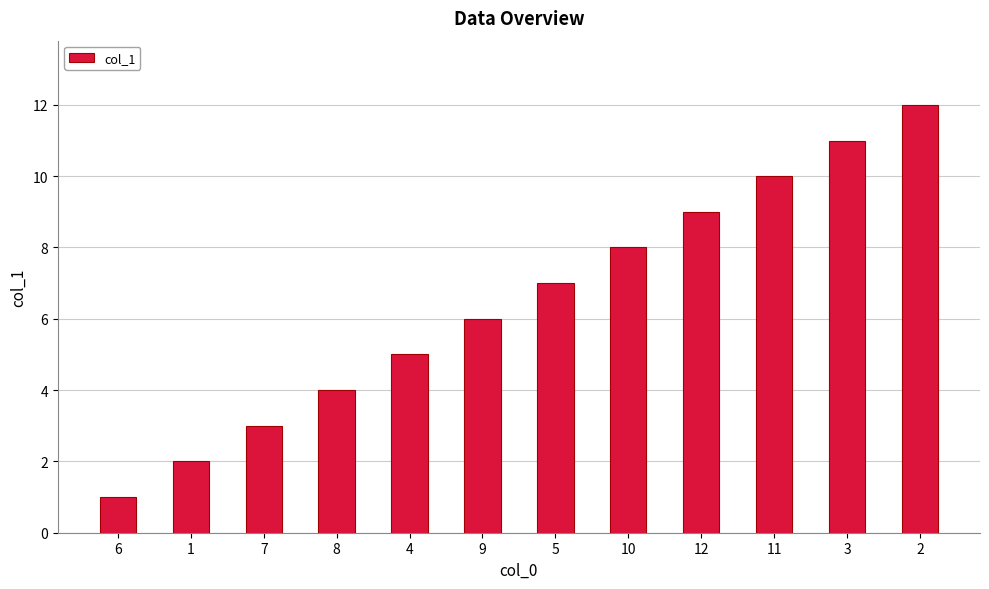

List the labels in order of value, largest first.

2, 3, 11, 12, 10, 5, 9, 4, 8, 7, 1, 6